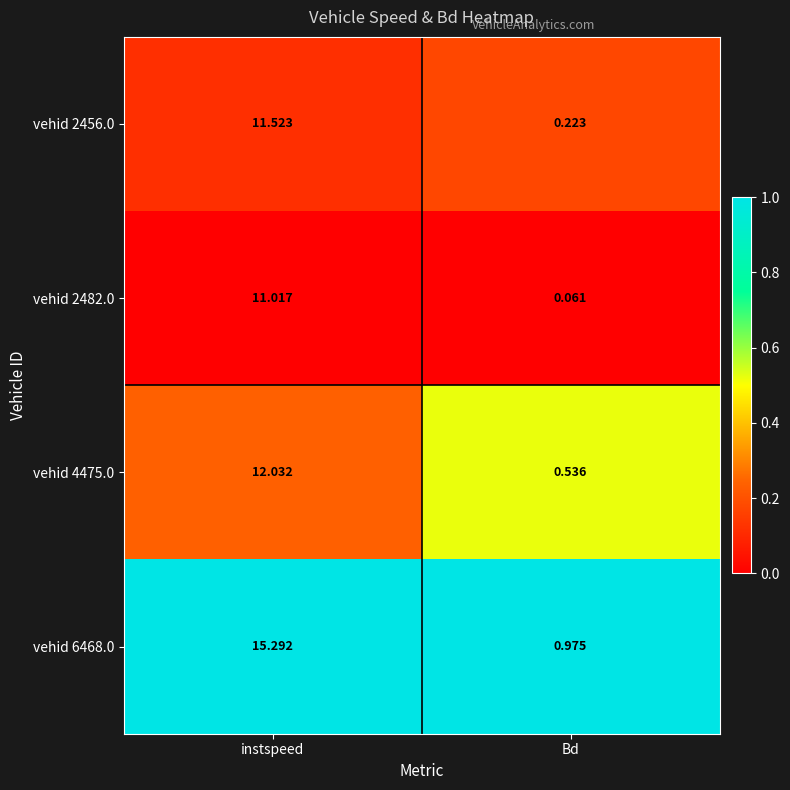

Rank the series at instspeed from lowest to highest value.

vehid 2482.0, vehid 2456.0, vehid 4475.0, vehid 6468.0